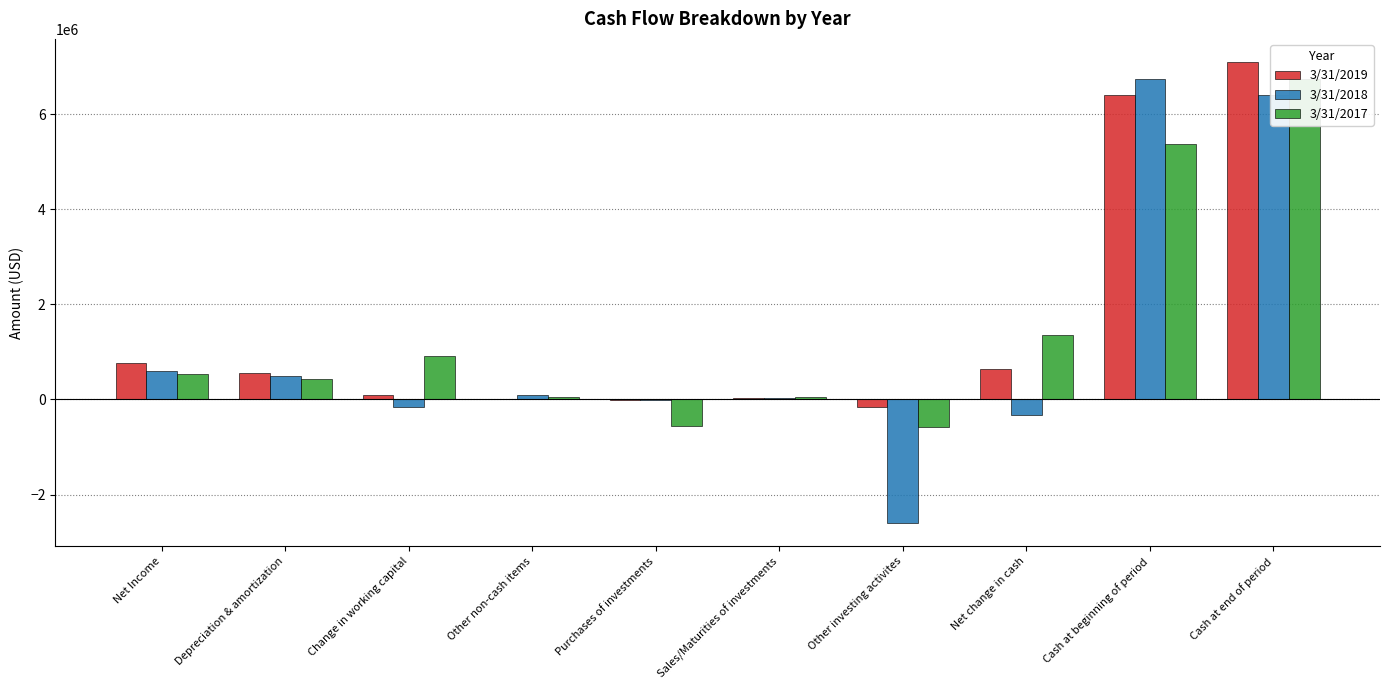

Rank the series by their maximum value, from highest to lowest.

3/31/2019, 3/31/2018, 3/31/2017